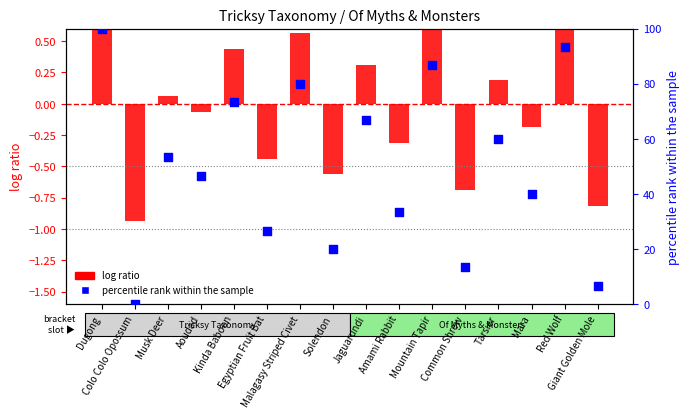

At which category is the sum across all series the highest?

Dugong